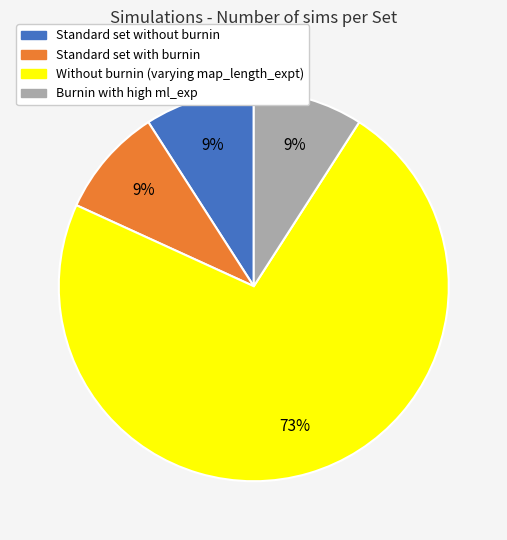

Does any single category account for the majority?

Yes